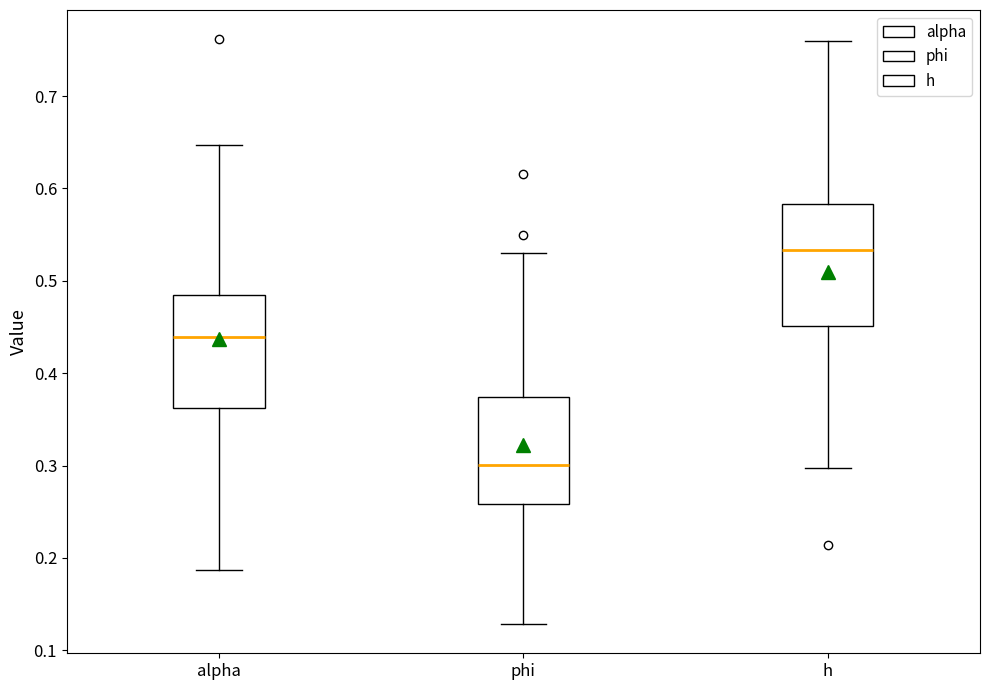

Reading left to right, read every box against the y-axis: the position of its median line, the range the box covers, and the ends of its whiskers. The values are not printed on the chart, so give them approximately, as read against the axis.

alpha: median 0.44, box 0.36 to 0.48, whiskers 0.19 to 0.65
phi: median 0.30, box 0.26 to 0.37, whiskers 0.13 to 0.53
h: median 0.53, box 0.45 to 0.58, whiskers 0.30 to 0.76